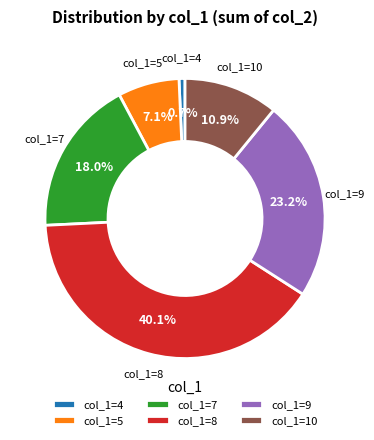

What percentage do col_1=9 and col_1=5 together represent?

30.3%